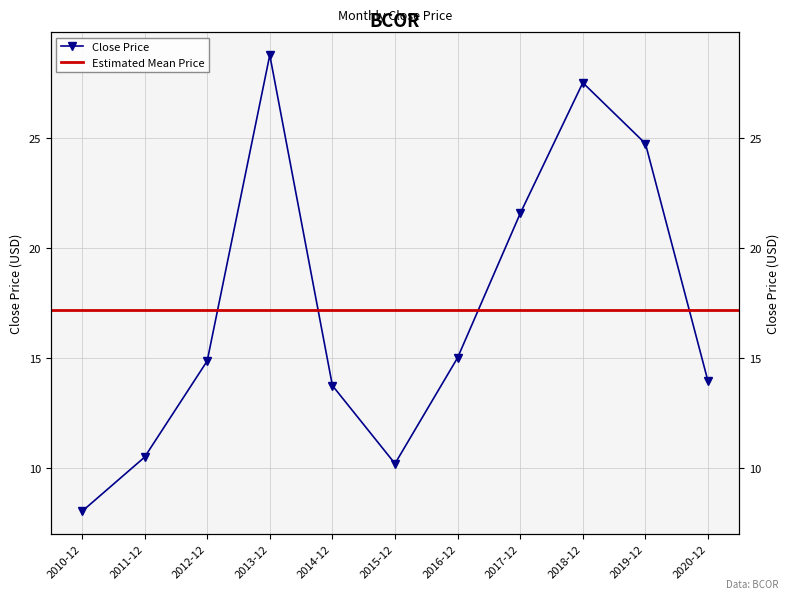

How many interior local peaks (higher than both neighbors) does the data have?

2